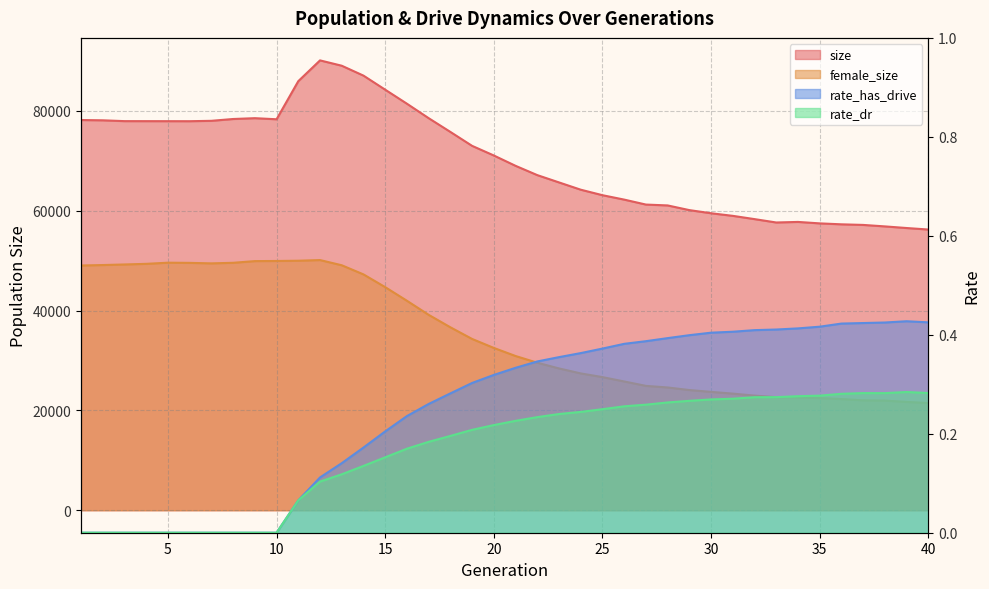

Rank the categories by female_size value from highest to lowest.

12, 11, 10, 9, 5, 8, 6, 7, 4, 3, 2, 13, 1, 14, 15, 16, 17, 18, 19, 20, 21, 22, 23, 24, 25, 26, 27, 28, 29, 30, 31, 32, 33, 34, 35, 36, 37, 38, 39, 40